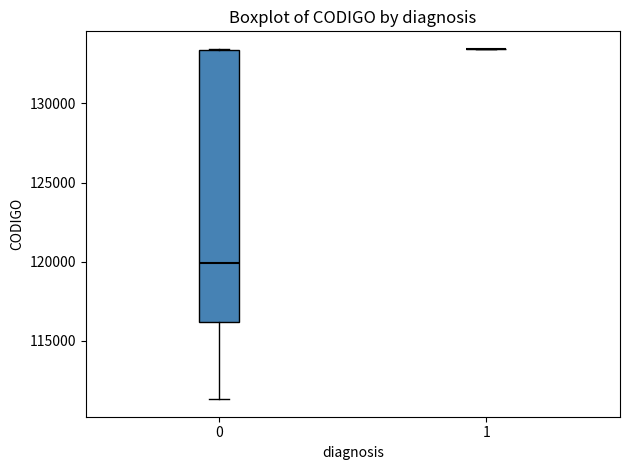

Reading left to right, read every box against the y-axis: the position of its median line, the range the box covers, and the ends of its whiskers. The values are not printed on the chart, so give them approximately, as read against the axis.

0: median 120000, box 116000 to 133500, whiskers 111500 to 133500
1: box collapsed to a line at 133500, whiskers 133500 to 133500